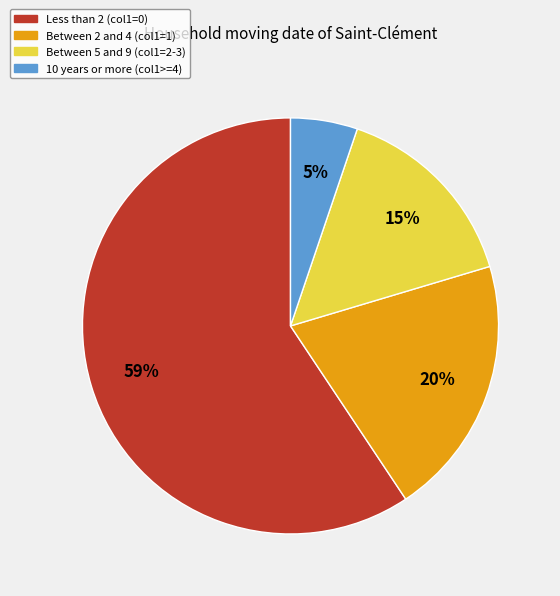

Rank the categories by value from highest to lowest.

Less than 2 (col1=0), Between 2 and 4 (col1=1), Between 5 and 9 (col1=2-3), 10 years or more (col1>=4)